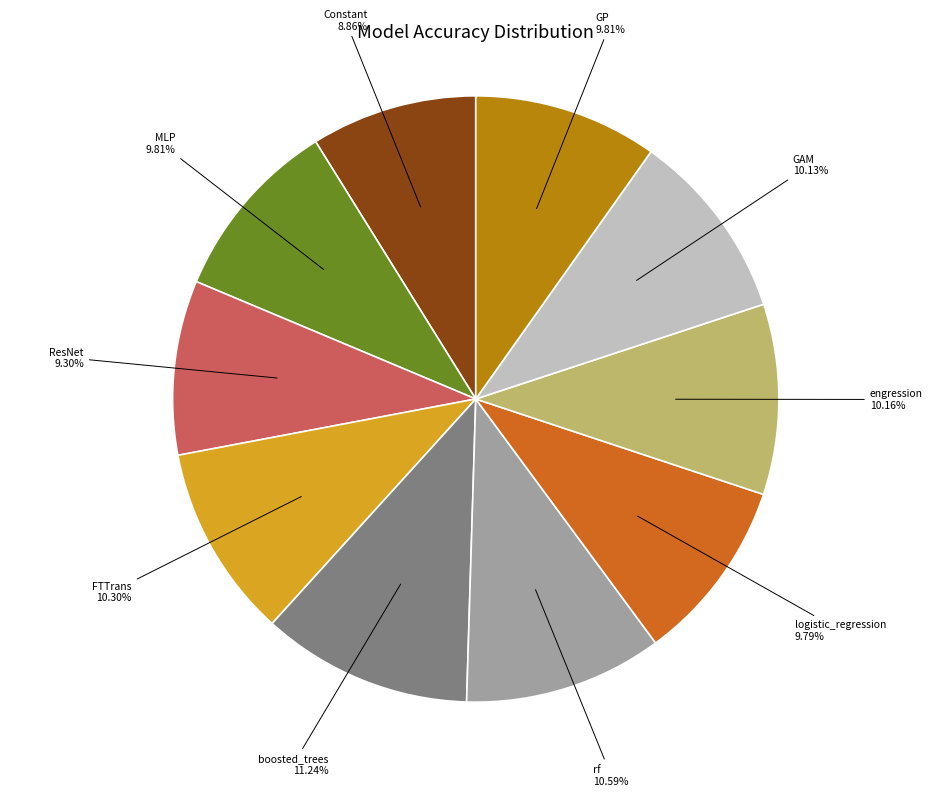

To the nearest percent, what percentage of the pie is ResNet?

9%